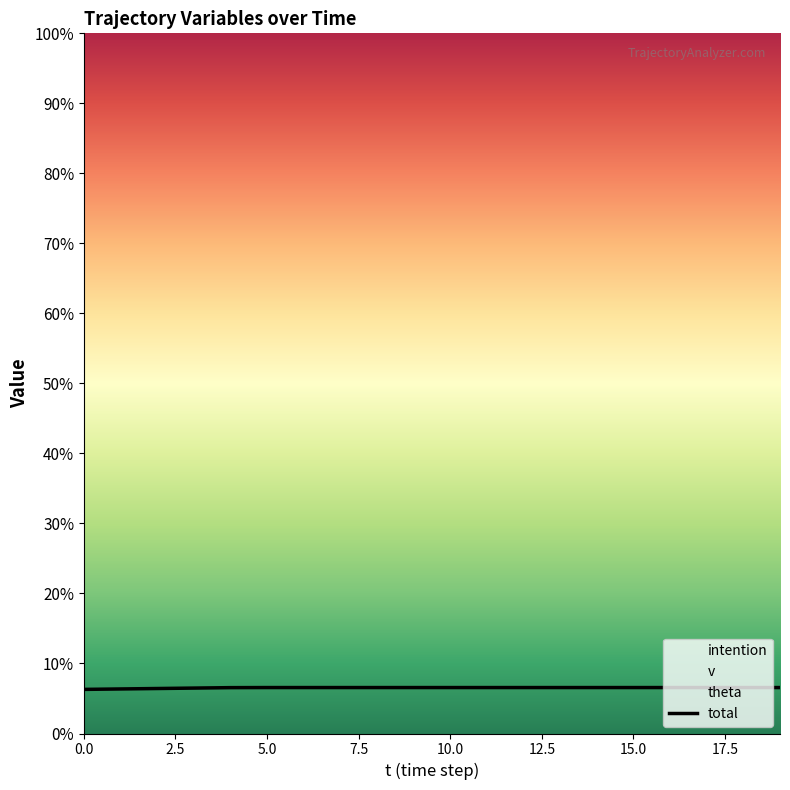

Is it true that the value at 19 is 13.3?

False